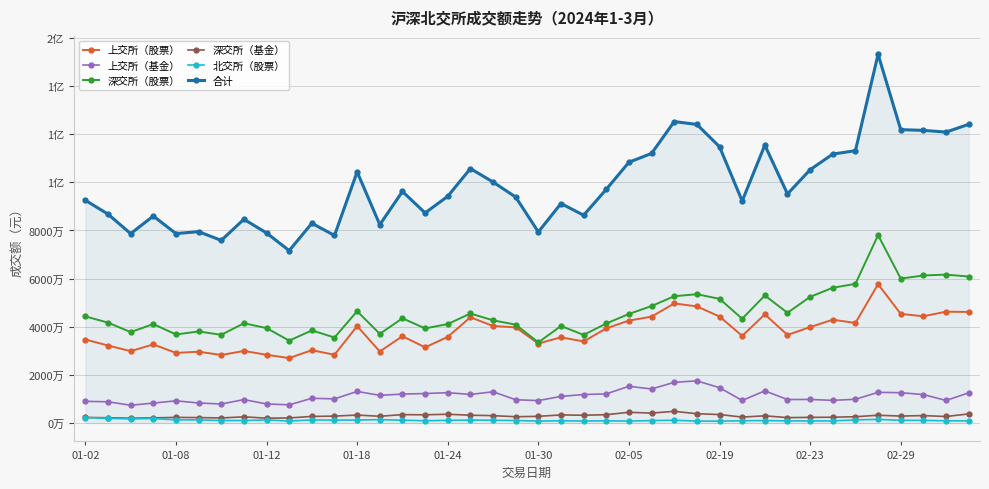

At which category does the chart reach its peak across all series?

35